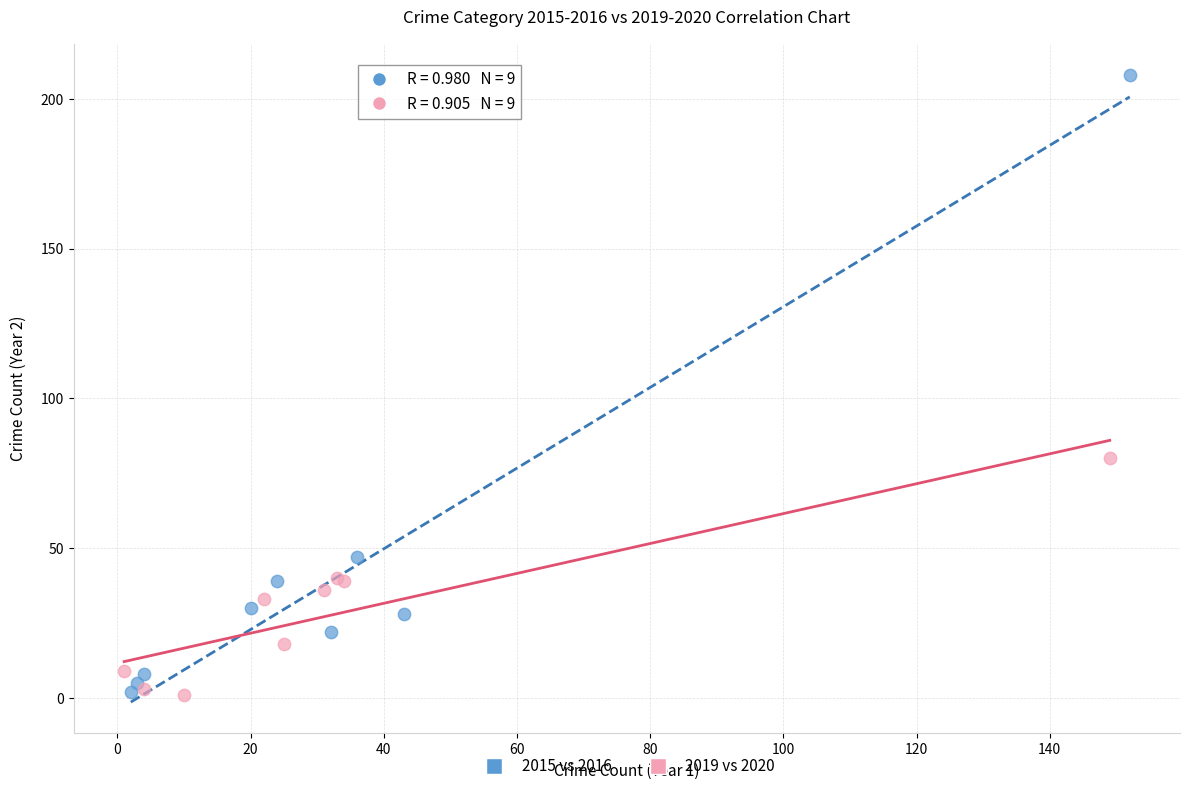

Which series has the widest spread of Y values?

2015 vs 2016